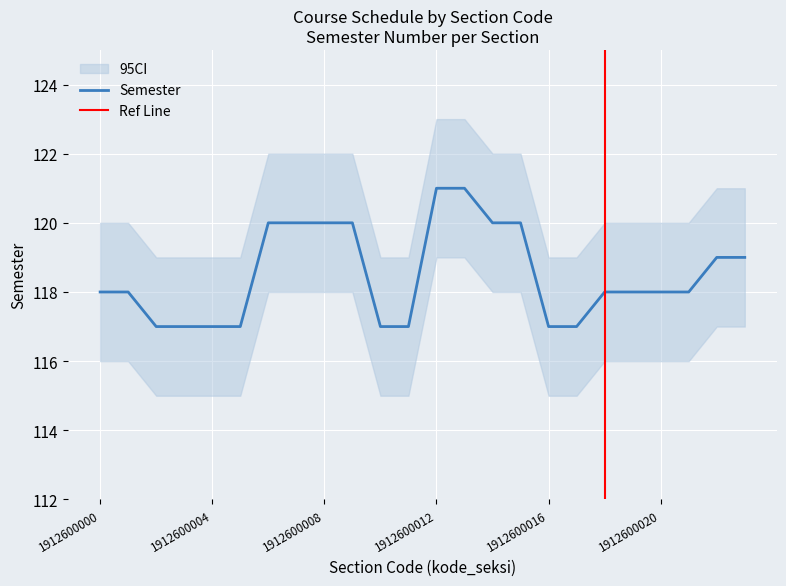

What is the value of the 3rd point from the left?

117